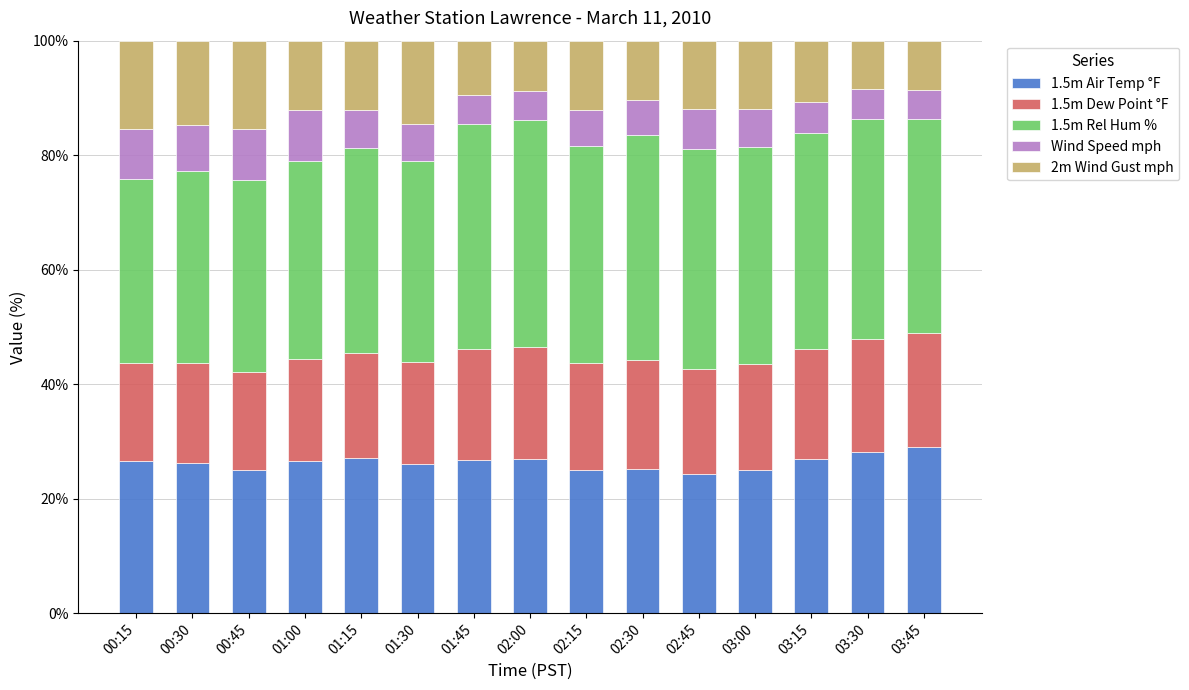

What is the total value across all series at 02:00?

100.0